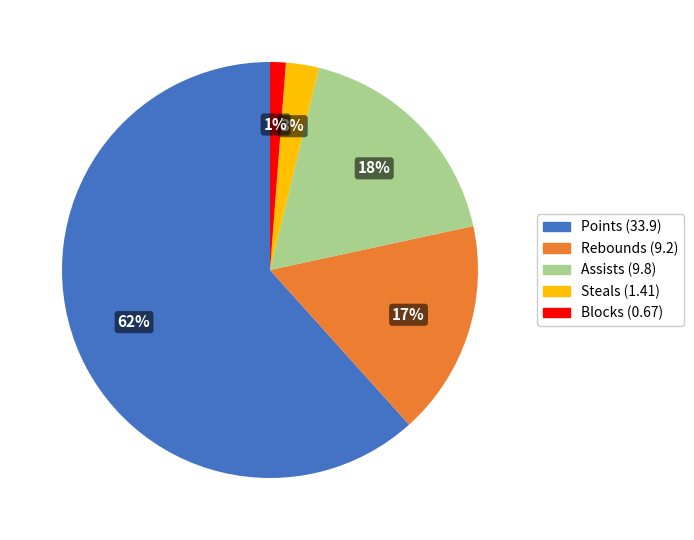

To the nearest percent, what is the average slice percentage?

20%